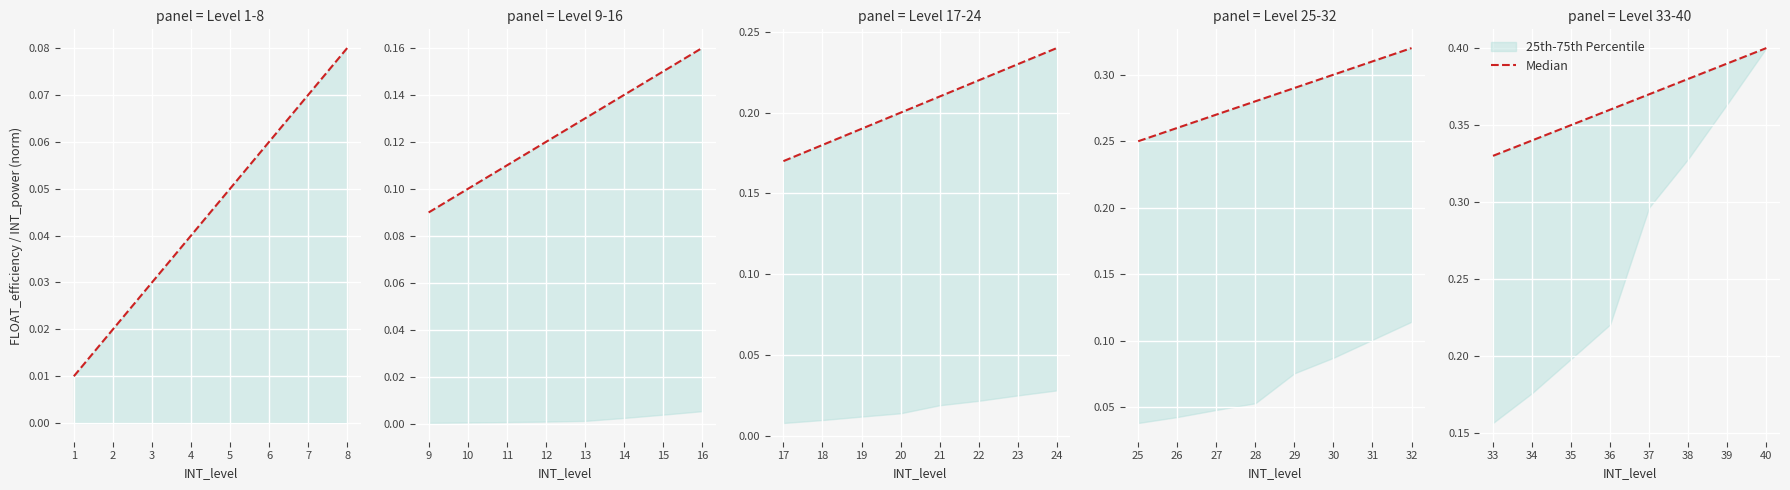

Rank the categories by value from lowest to highest.

33, 34, 35, 36, 37, 38, 39, 40